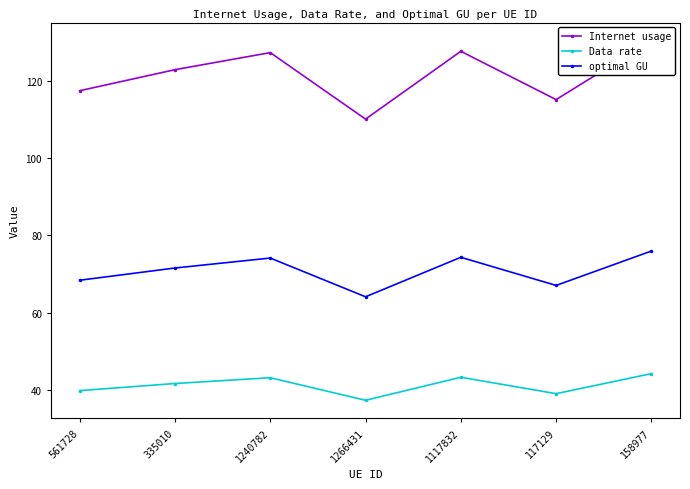

What is the total value across all series at 117129?

221.2